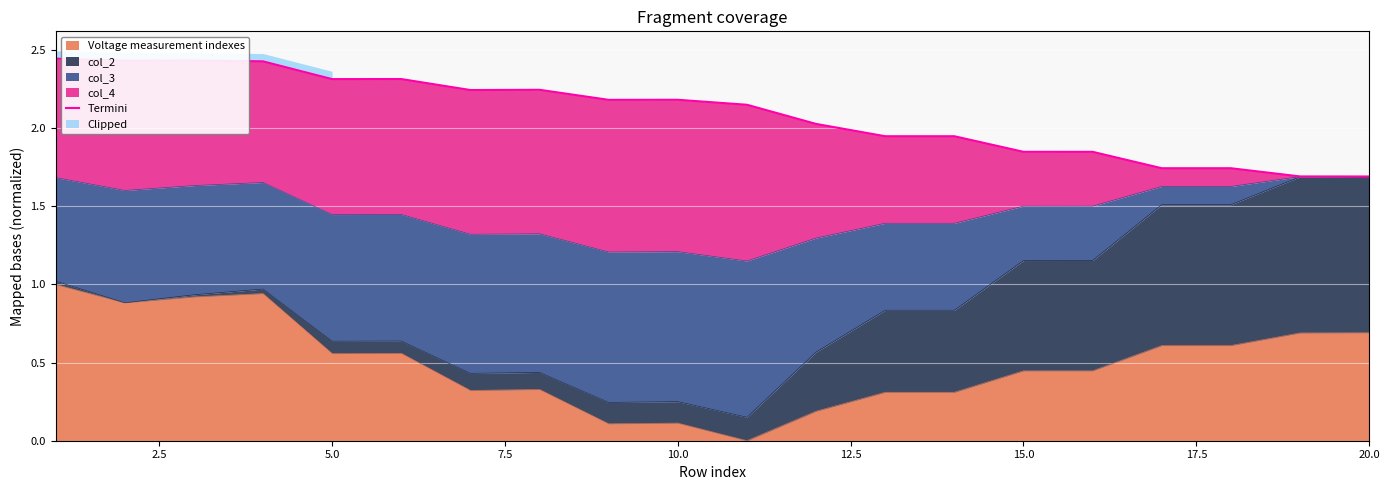

The value of Voltage measurement indexes at 5.0 is 0.3. True or false?

False